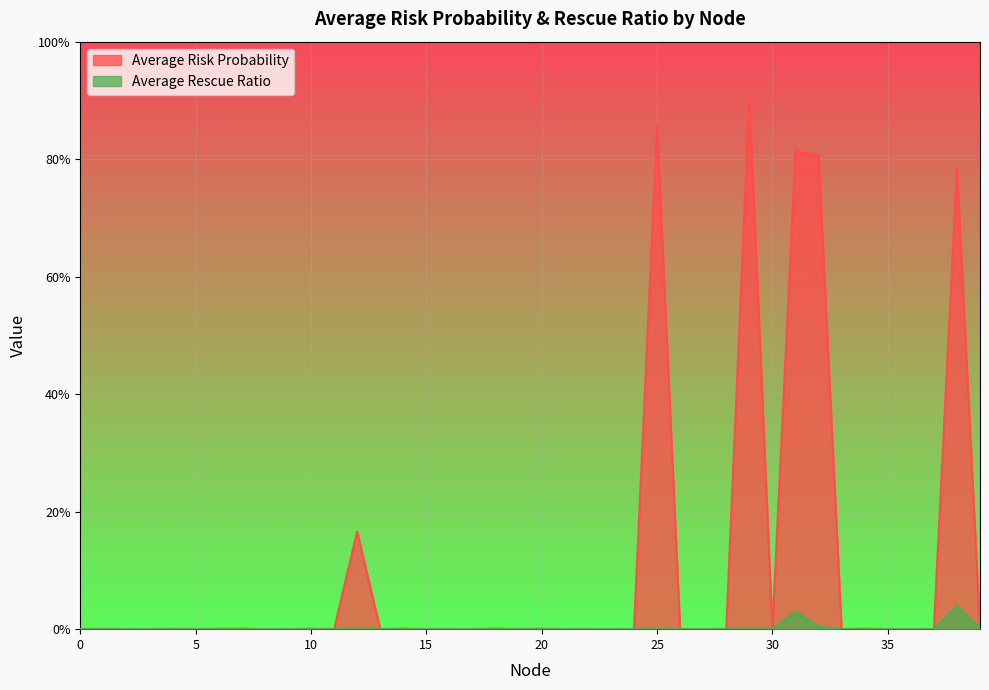

What is the average value of the Average Risk Probability series?

0.1